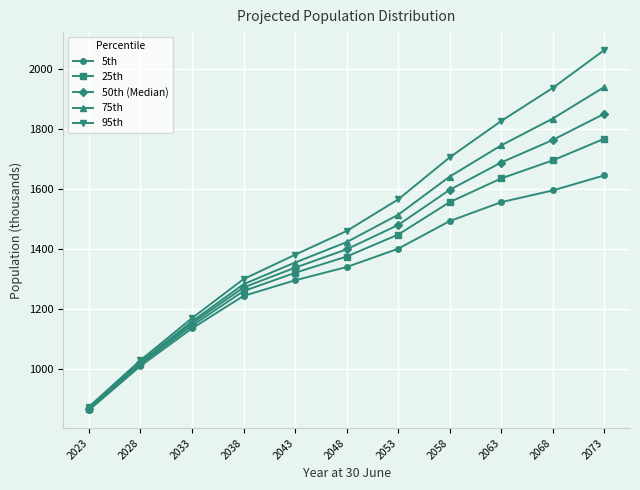

The value of 95th at 2033 is 348. True or false?

False